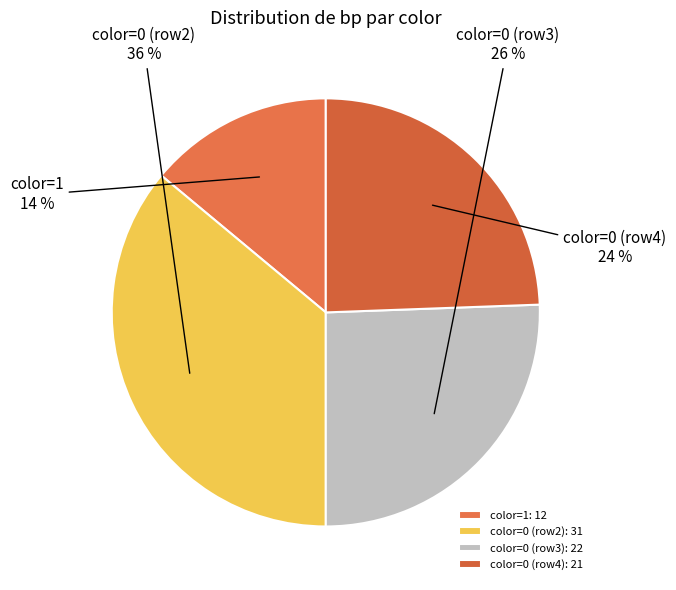

Is it true that color=0 (row3) is 15% of the pie?

False